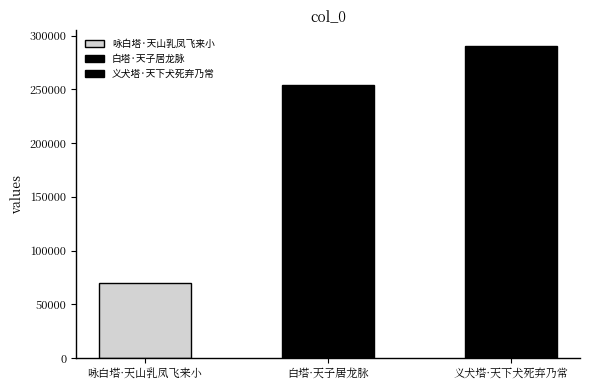

Reading right to left, list all the values displayed in this chart.

义犬塔·天下犬死弃乃常=290478	白塔·天子居龙脉=253746	咏白塔·天山乳凤飞来小=69715